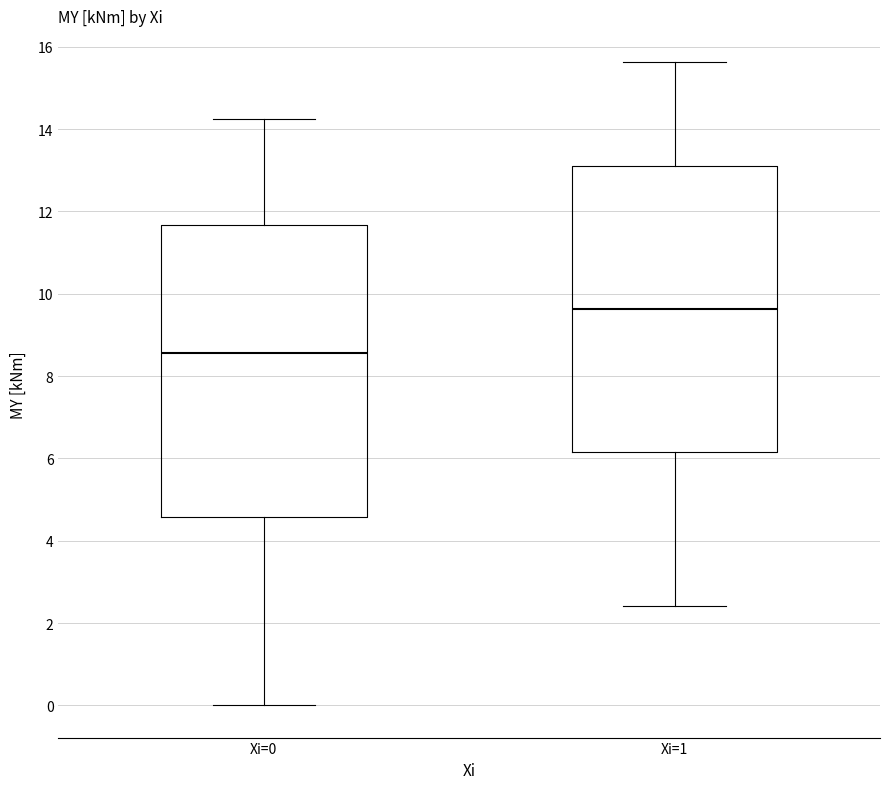

Where does the median line of the box for Xi=1 sit on the y-axis? The values are not printed on the chart, so give them approximately, as read against the axis.

9.6